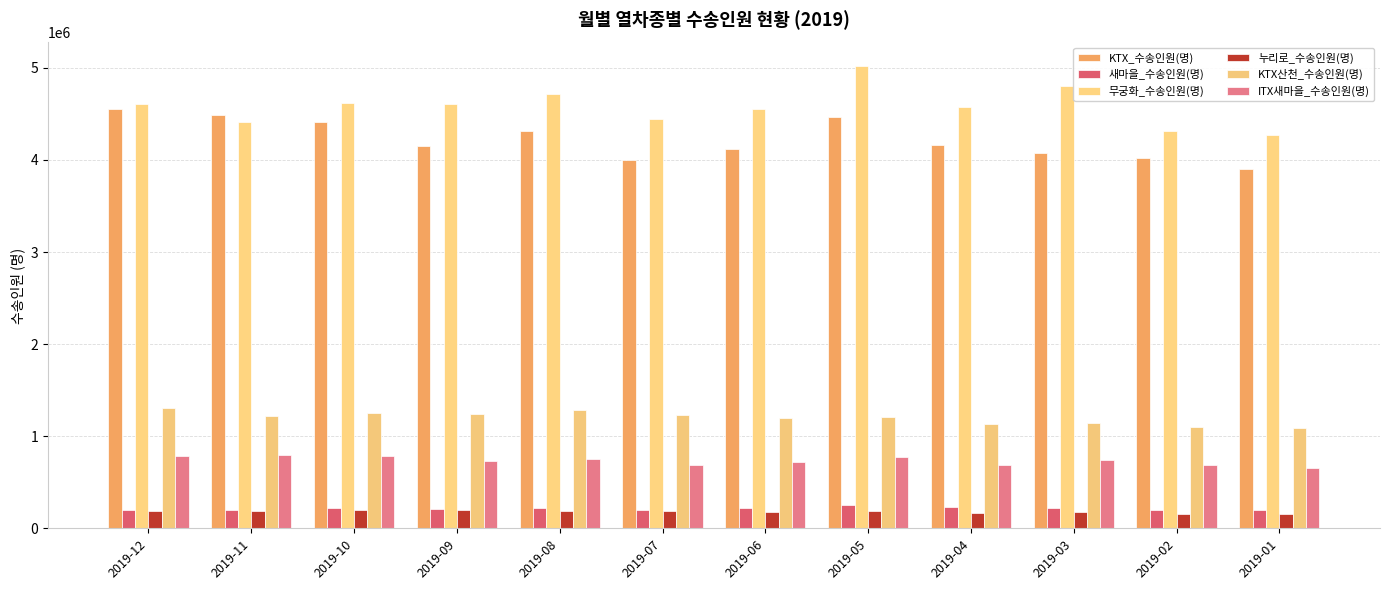

What is the average value of the 누리로_수송인원(명) series?

180913